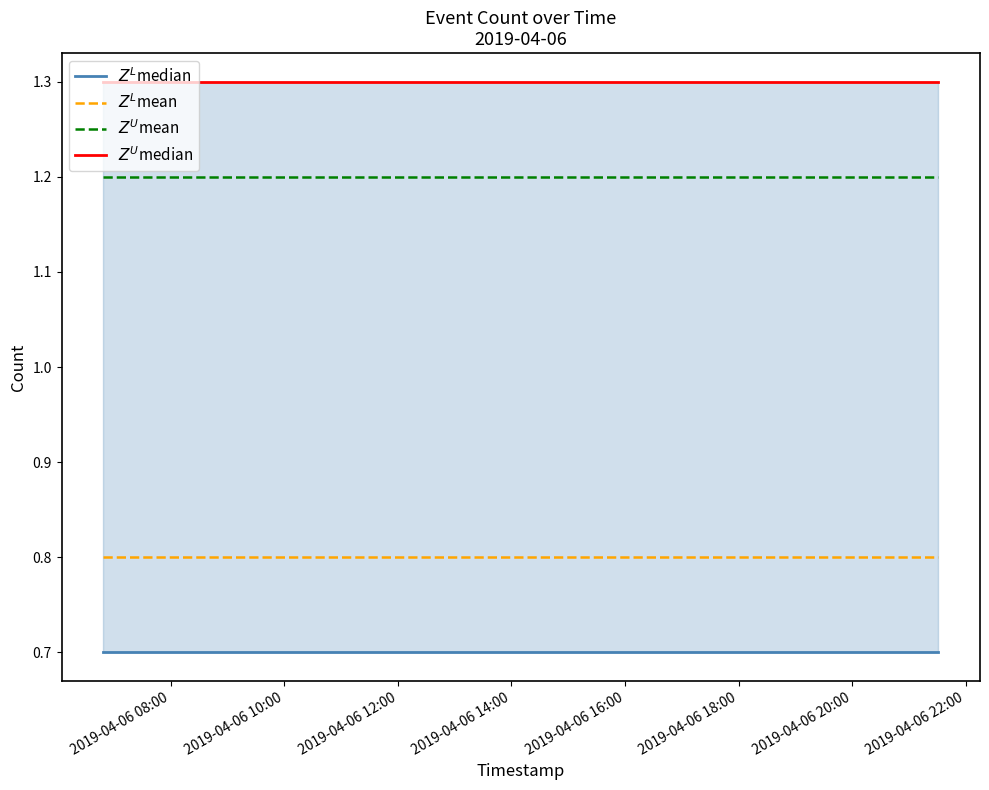

At which category does the chart reach its minimum across all series?

2019-04-06 08:00